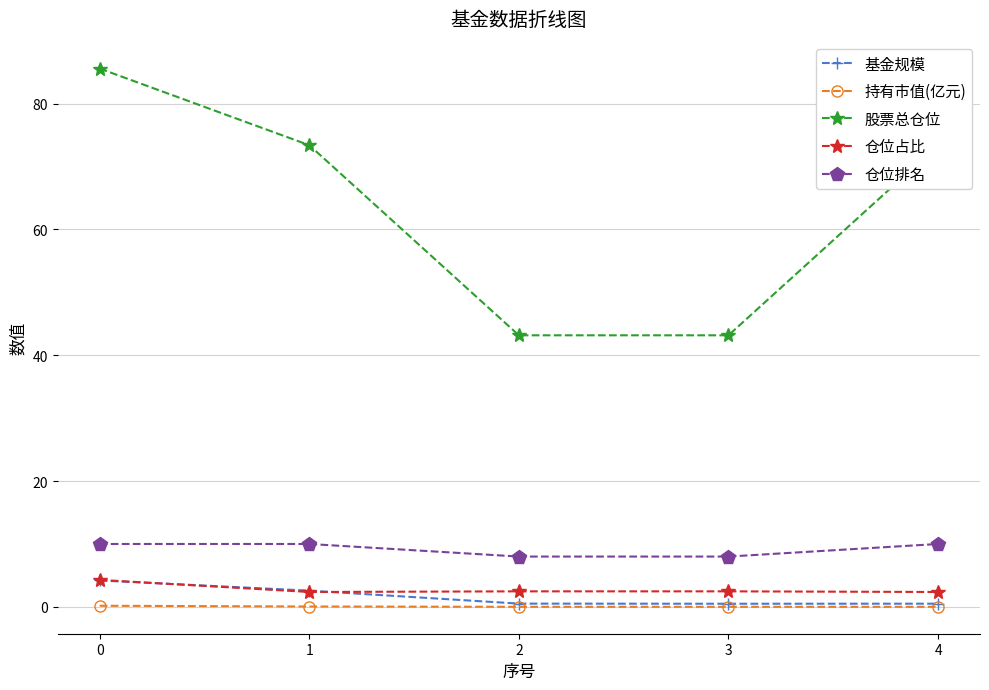

True or false: 持有市值(亿元) and 仓位占比 intersect in this chart.

False